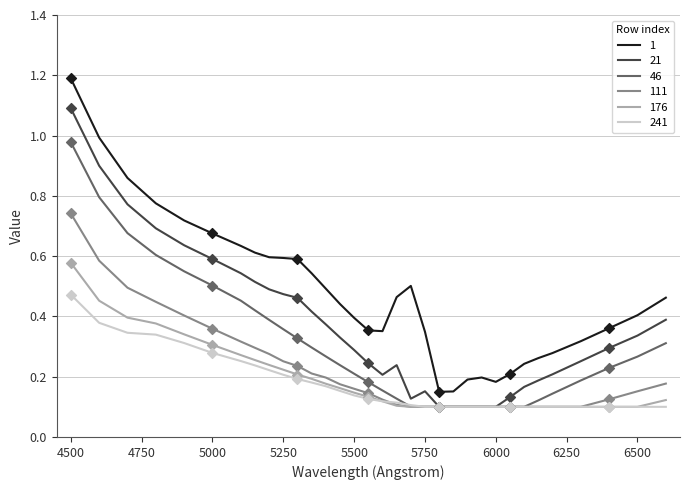

What is the greatest value displayed?

1.2